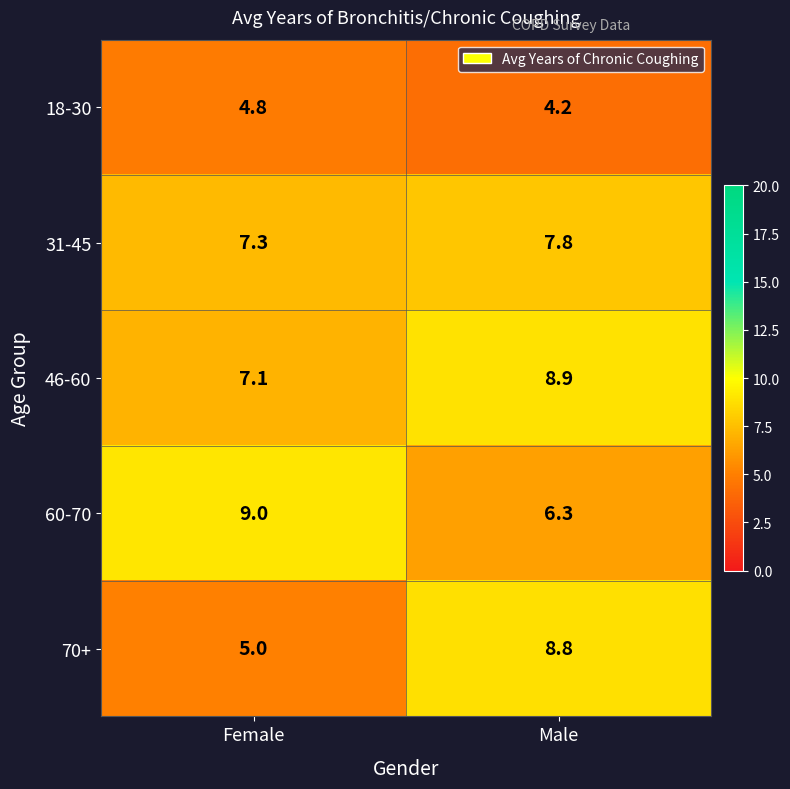

At which label is 46-60 closest to 8?

Female